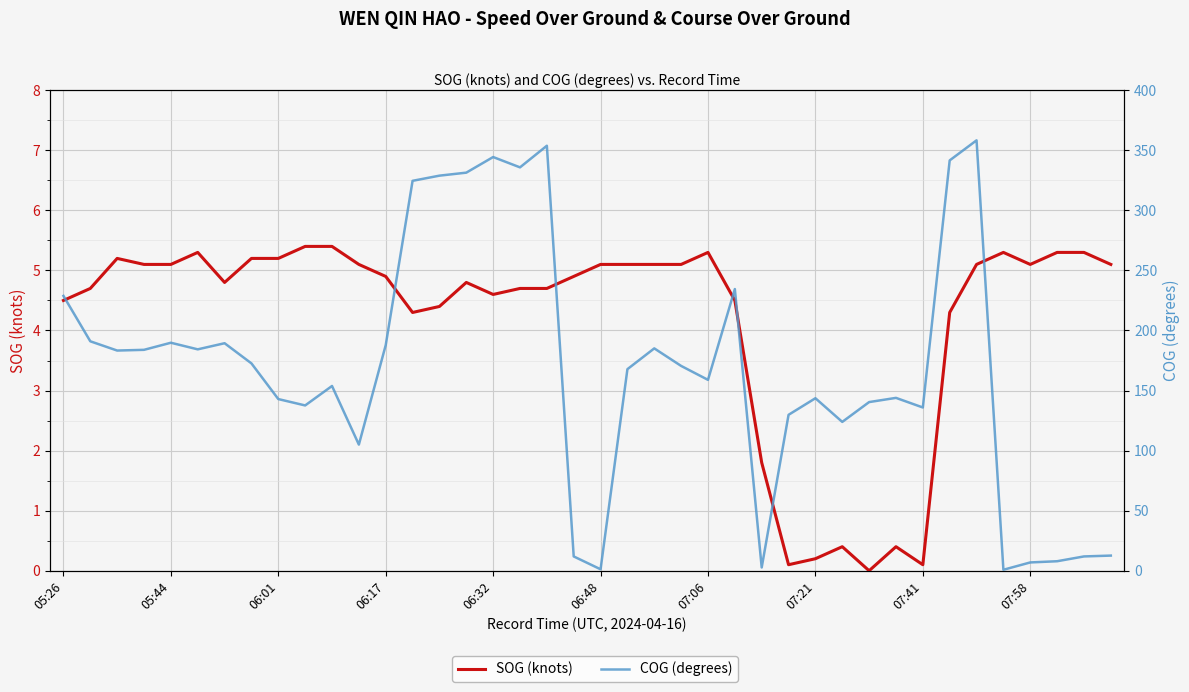

What is the total value across all series at 07:41?

136.0